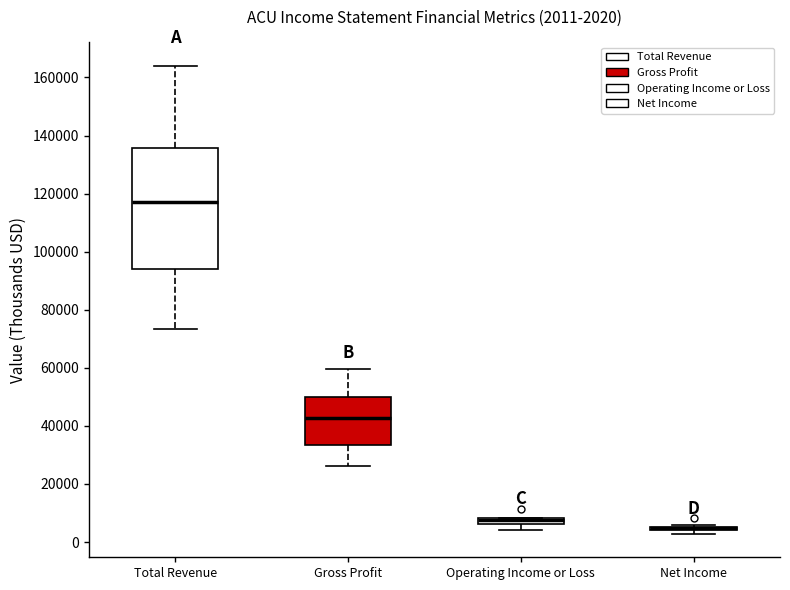

Comparing the boxes themselves (not the whiskers), which one is the tallest?

Total Revenue